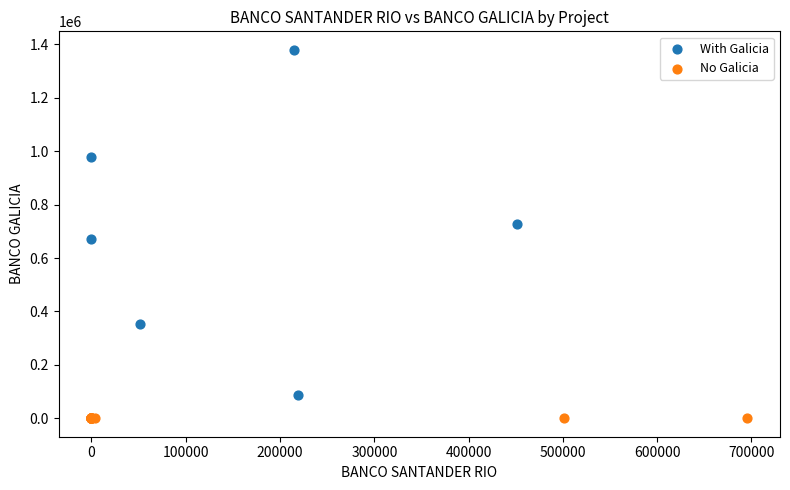

Which series reaches the minimum Y coordinate?

No Galicia